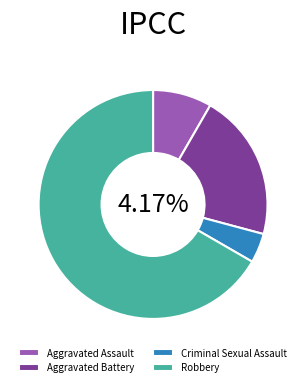

The Aggravated Assault slice represents 8% of the pie. True or false?

True